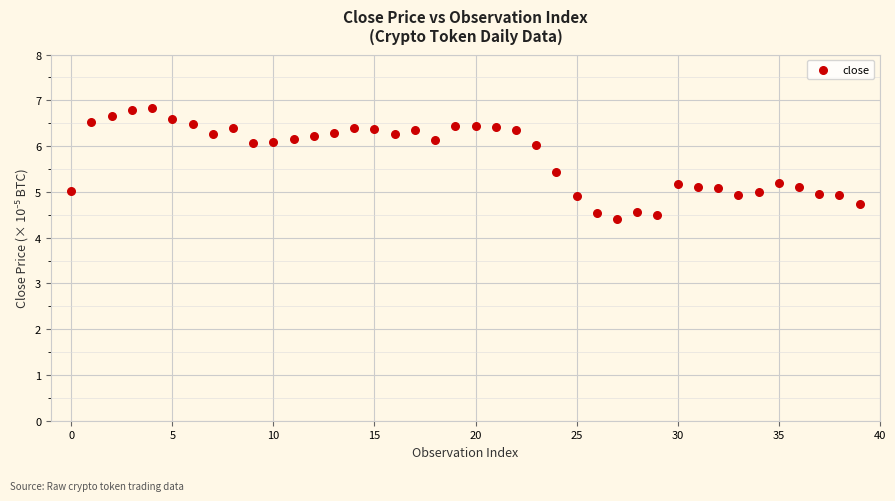

What is the range of Y values (max minus min)?

2.4